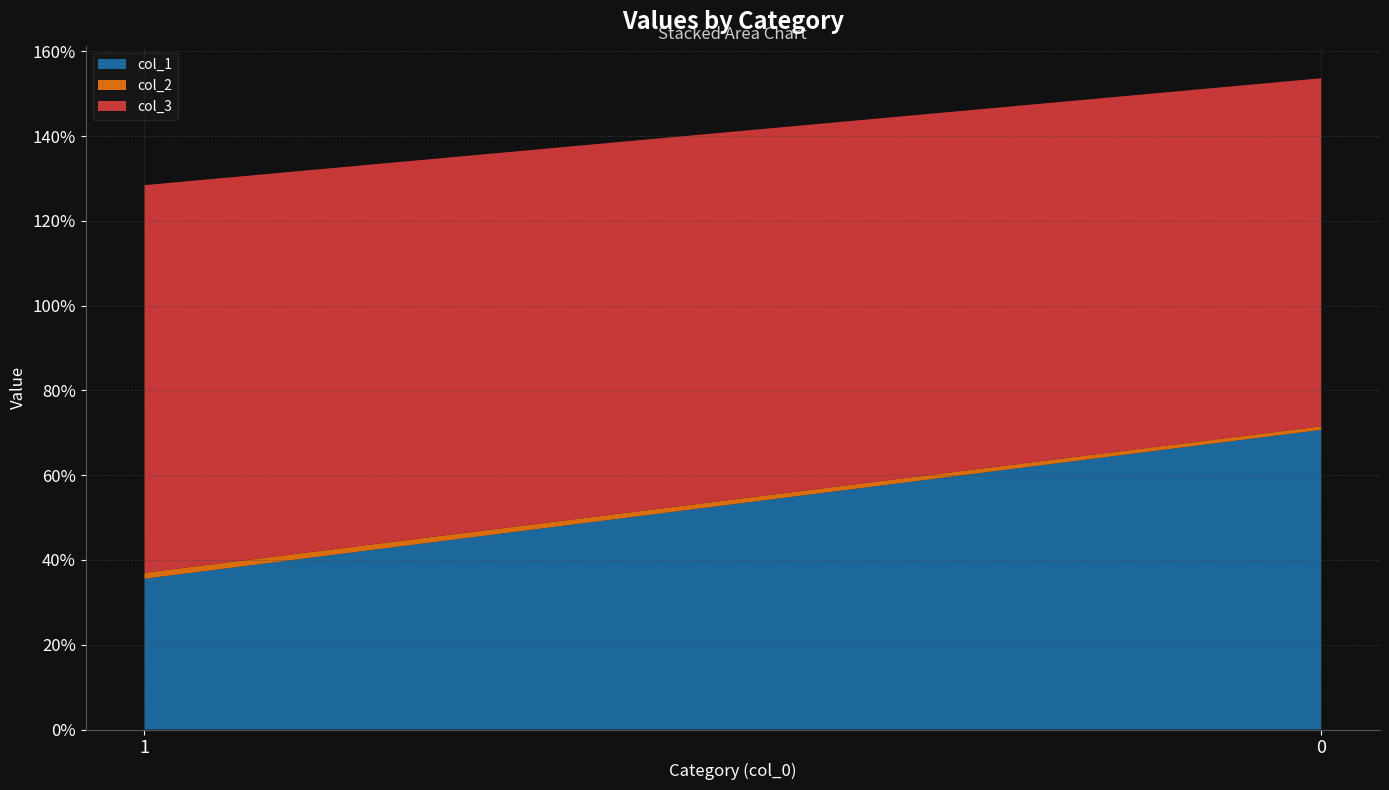

Reading left to right, list all the values displayed in this chart.

col_1: 1=0.4	0=0.7
col_2: 1=0.0	0=0.0
col_3: 1=0.9	0=0.8